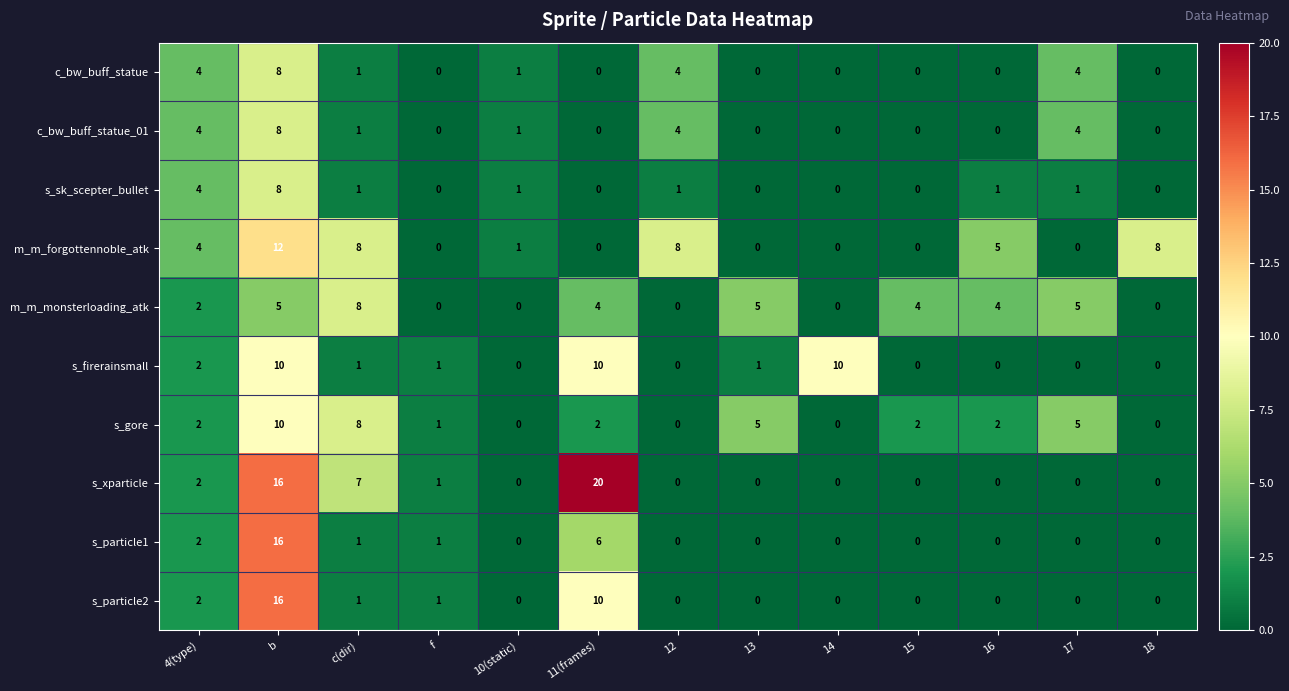

At how many categories does at least one series exceed 2?

11